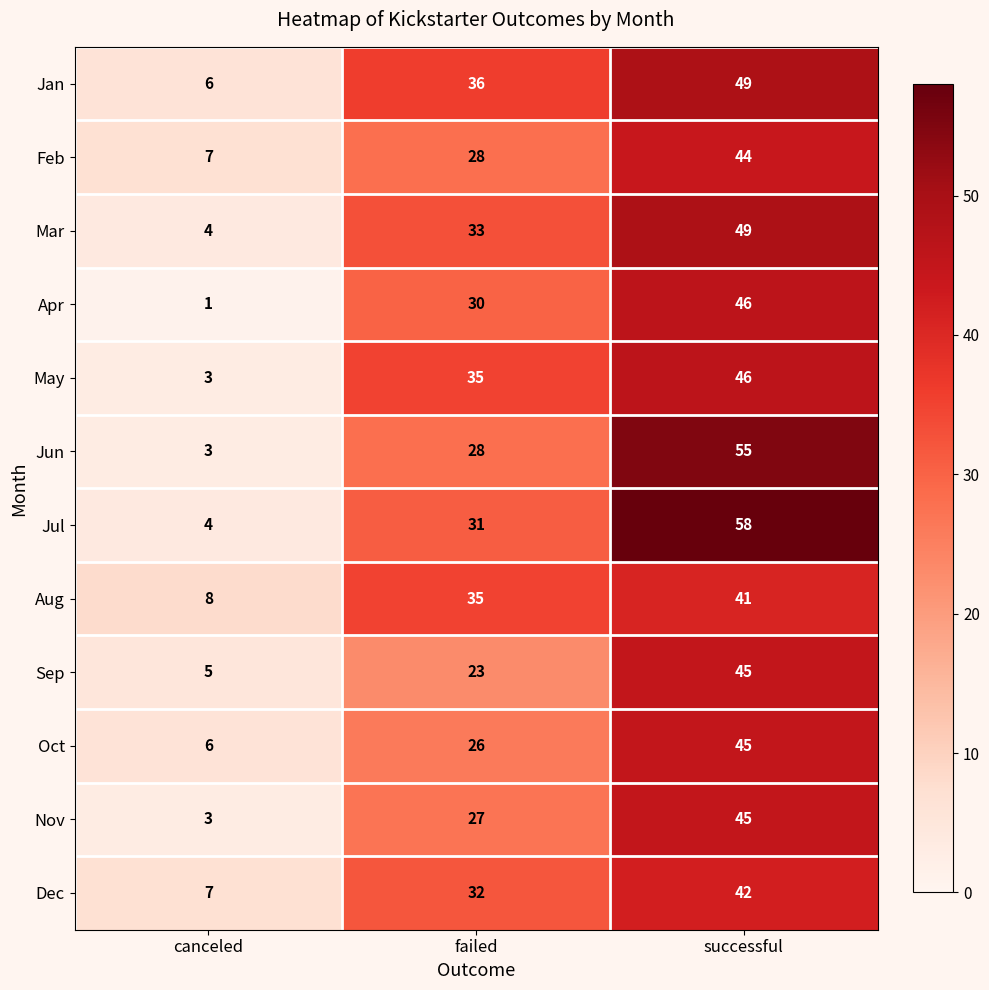

The Dec series shows 75 at successful. True or false?

False